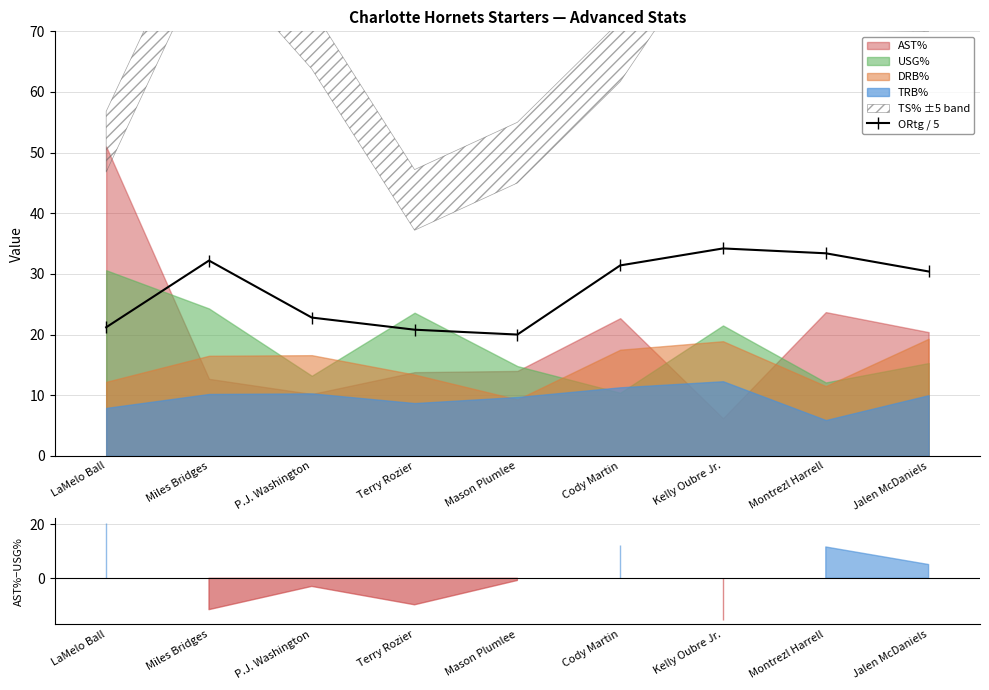

The chart shows a value of 15.6 at Cody Martin. True or false?

False